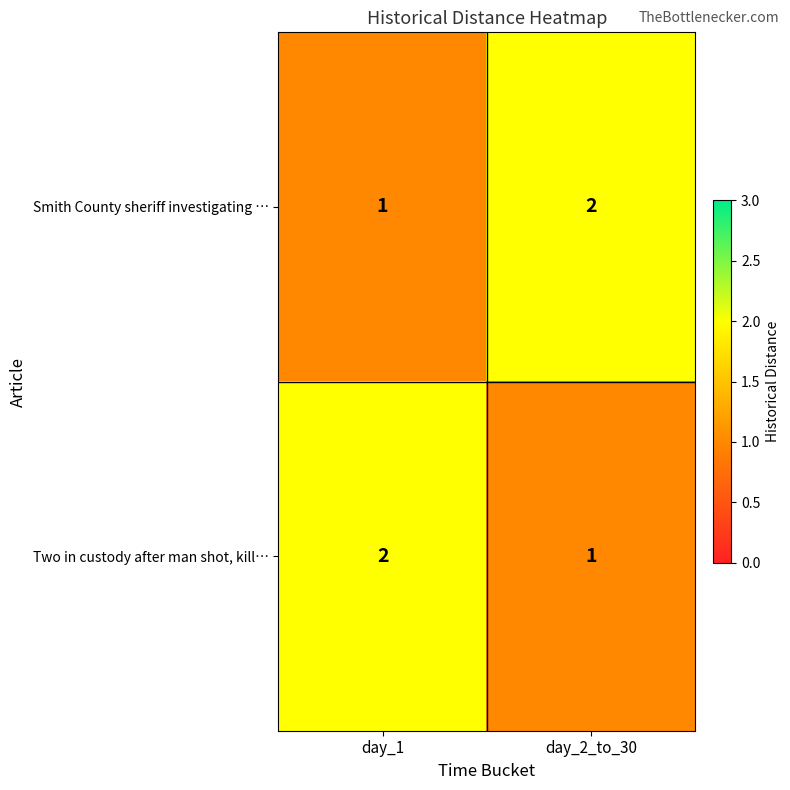

Reading right to left, list all the values displayed in this chart.

Smith County sheriff investigating …: day_2_to_30=2	day_1=1
Two in custody after man shot, kill…: day_2_to_30=1	day_1=2